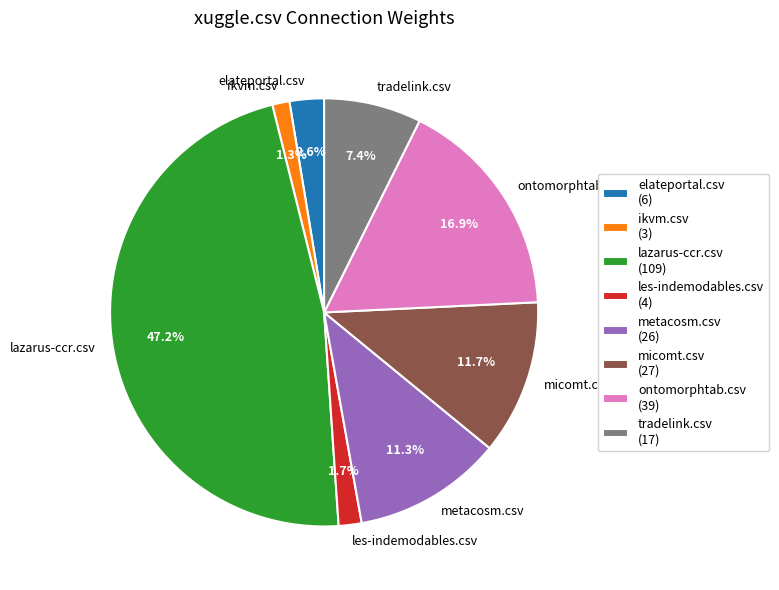

Between metacosm.csv and elateportal.csv, which is larger?

metacosm.csv